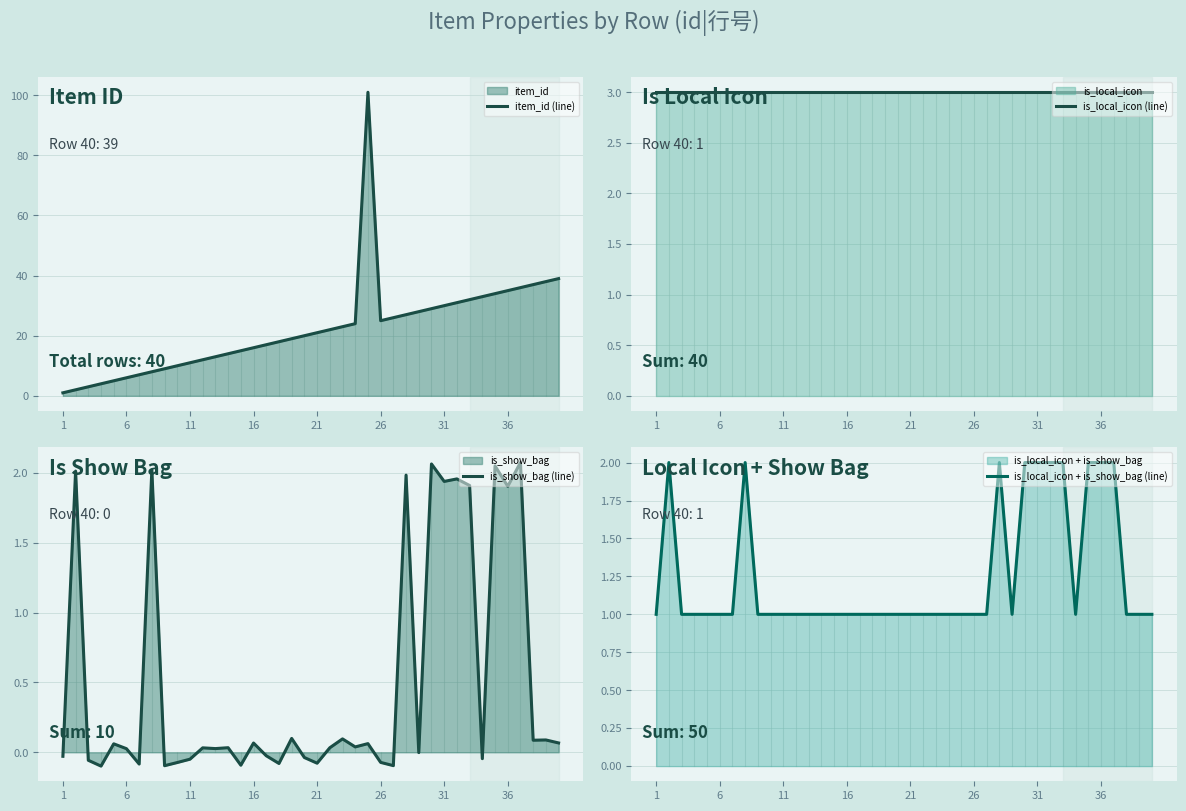

What is the approximate value of is_local_icon + is_show_bag (line) at 36?

2.0